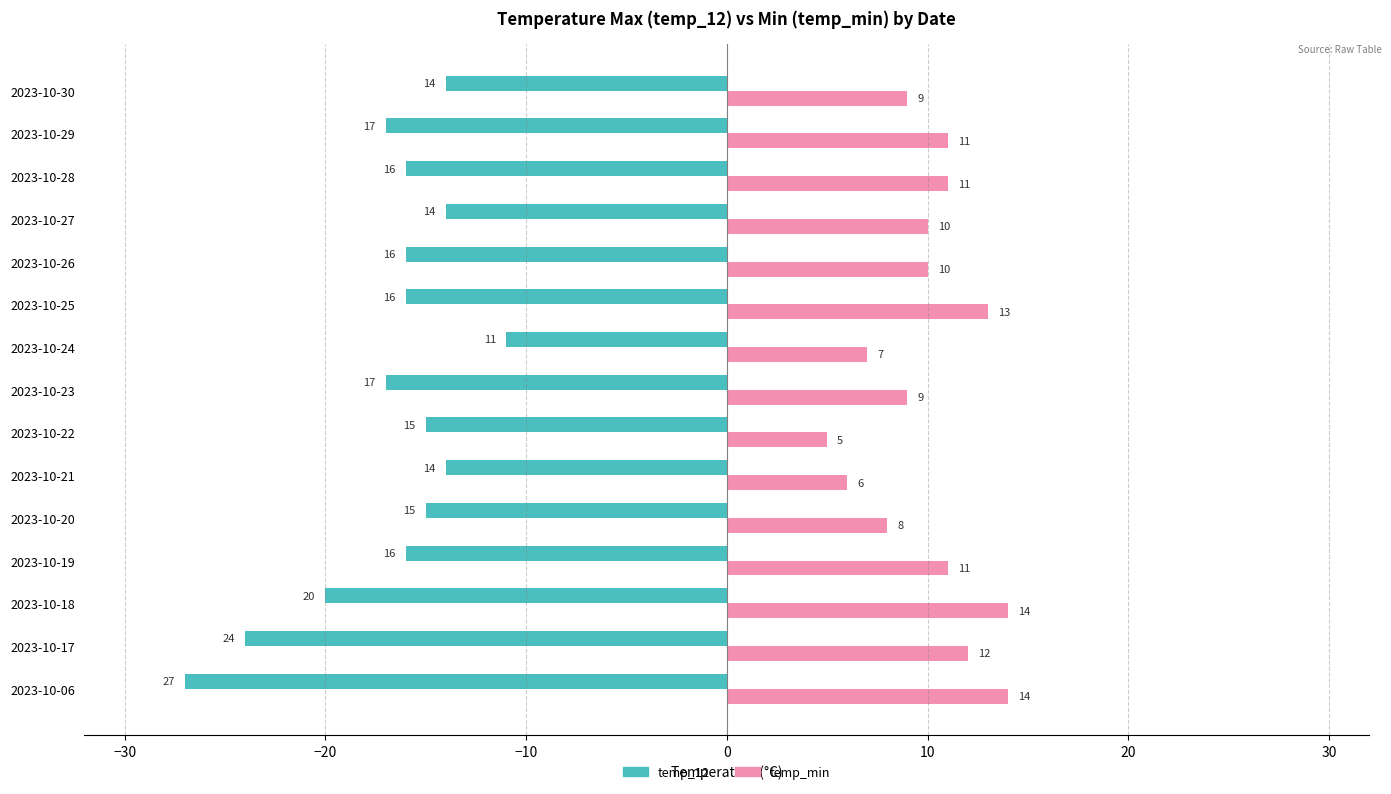

Which series has the largest total across all categories?

temp_min